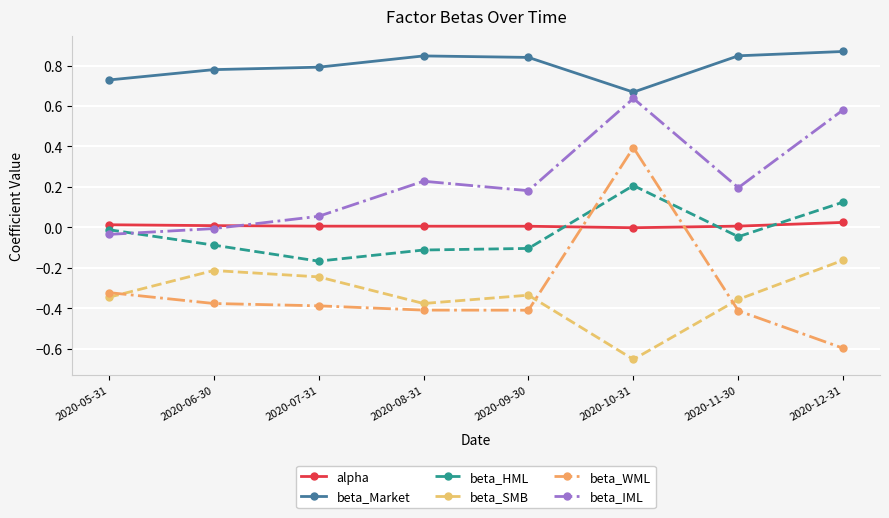

What is the spread (max minus min) of values at 2020-08-31?

1.3